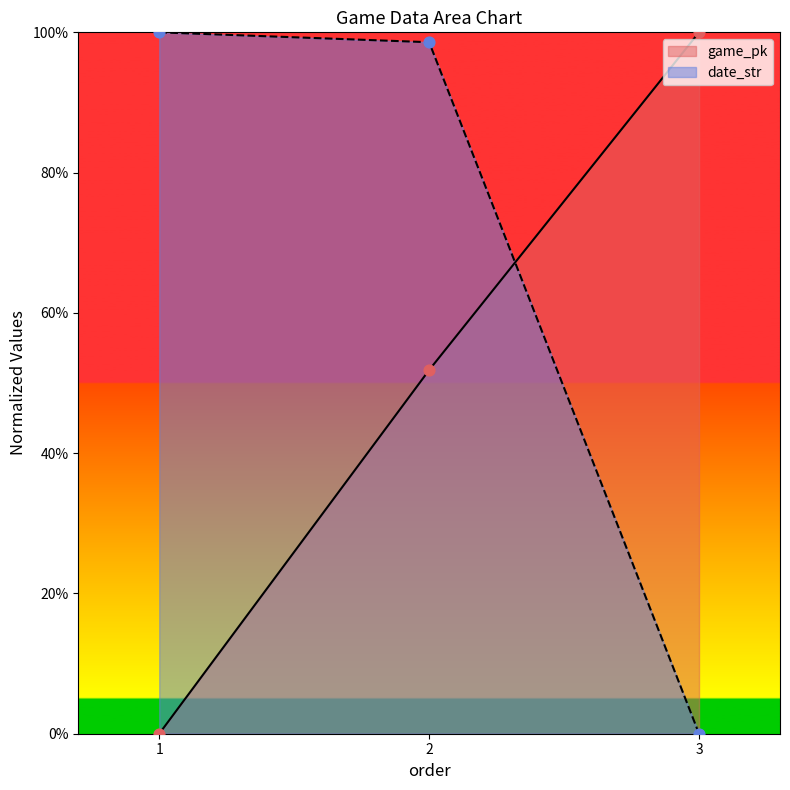

At which category is the sum across all series the highest?

2